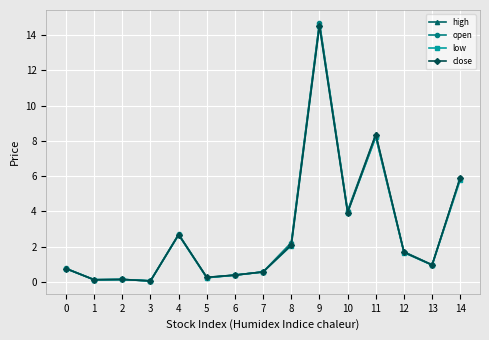

Is it true that low equals 1.0 at 13?

True